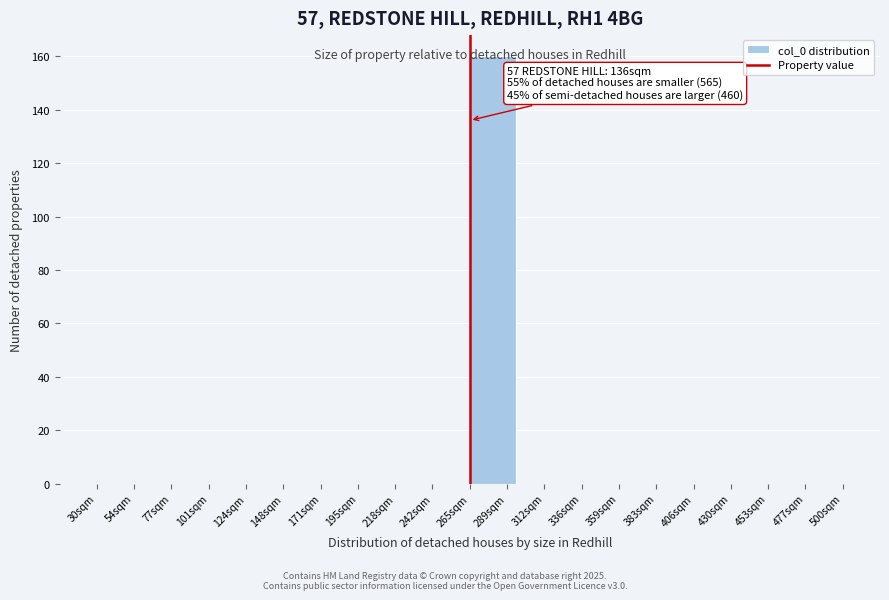

True or false: the data shows 160 at 289sqm.

True